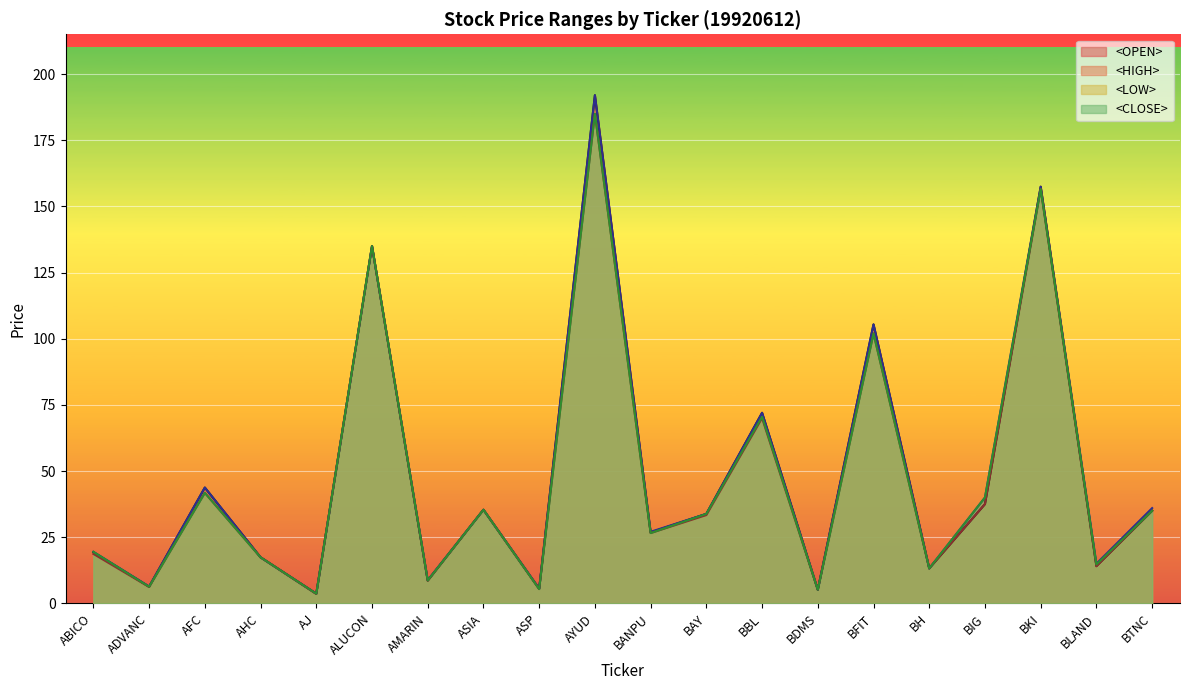

True or false: <LOW> and <CLOSE> intersect in this chart.

False